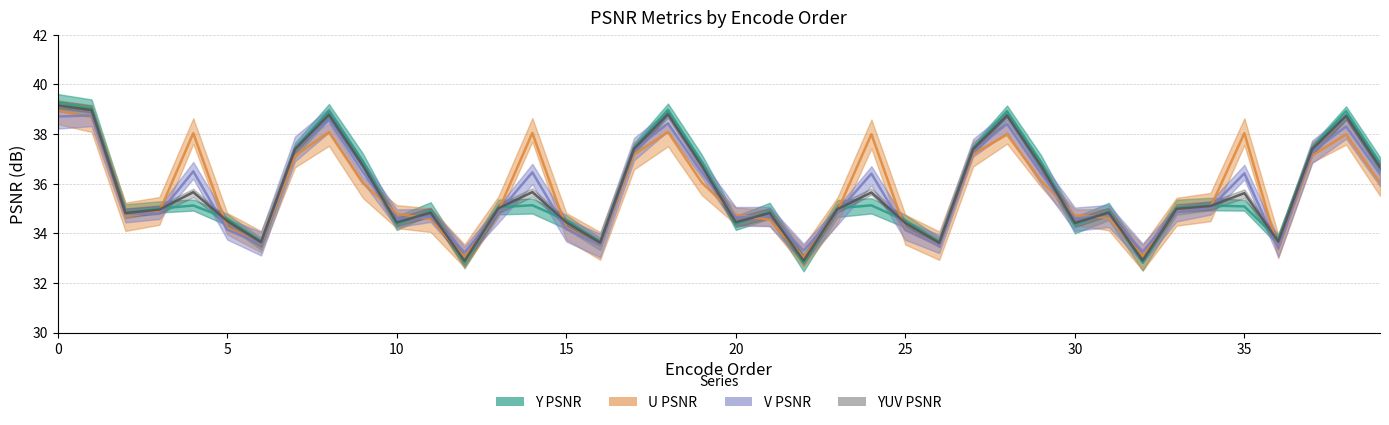

Where do U PSNR and V PSNR first cross each other?

0 and 1